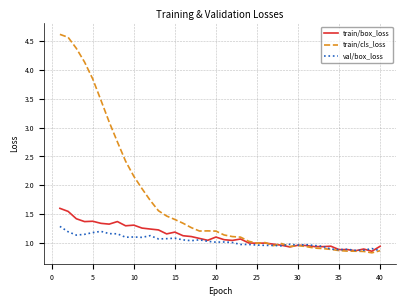

Which series has the widest spread of values?

train/cls_loss